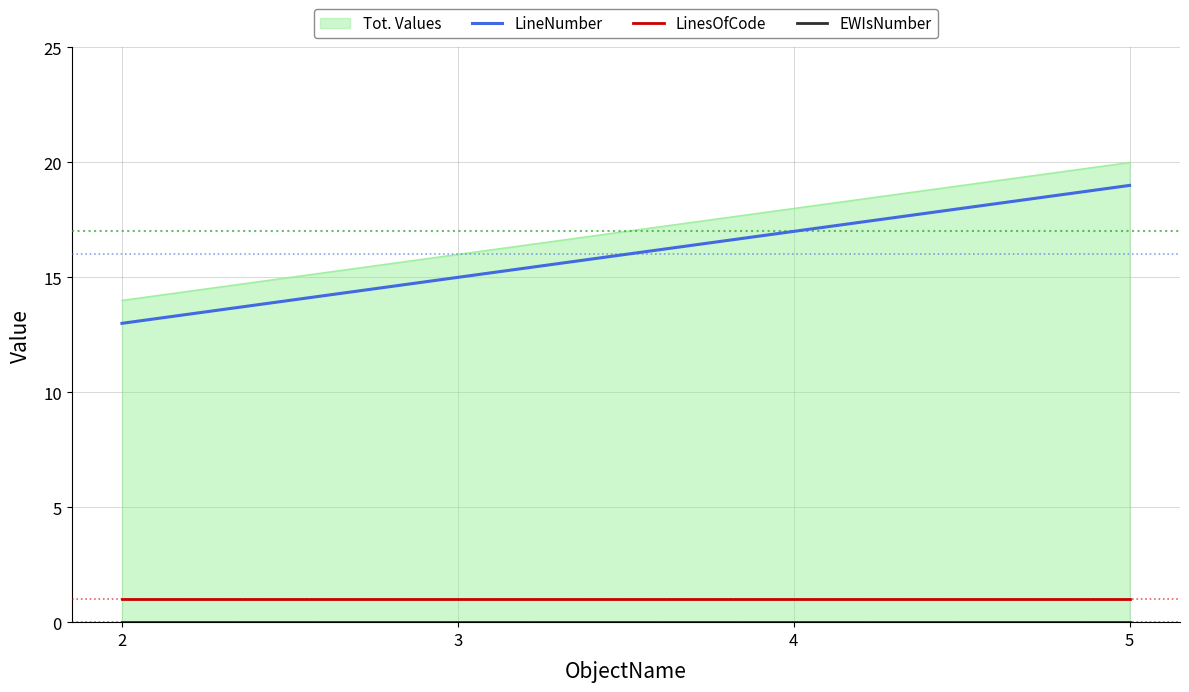

Rank the categories by LineNumber value from lowest to highest.

2, 3, 4, 5